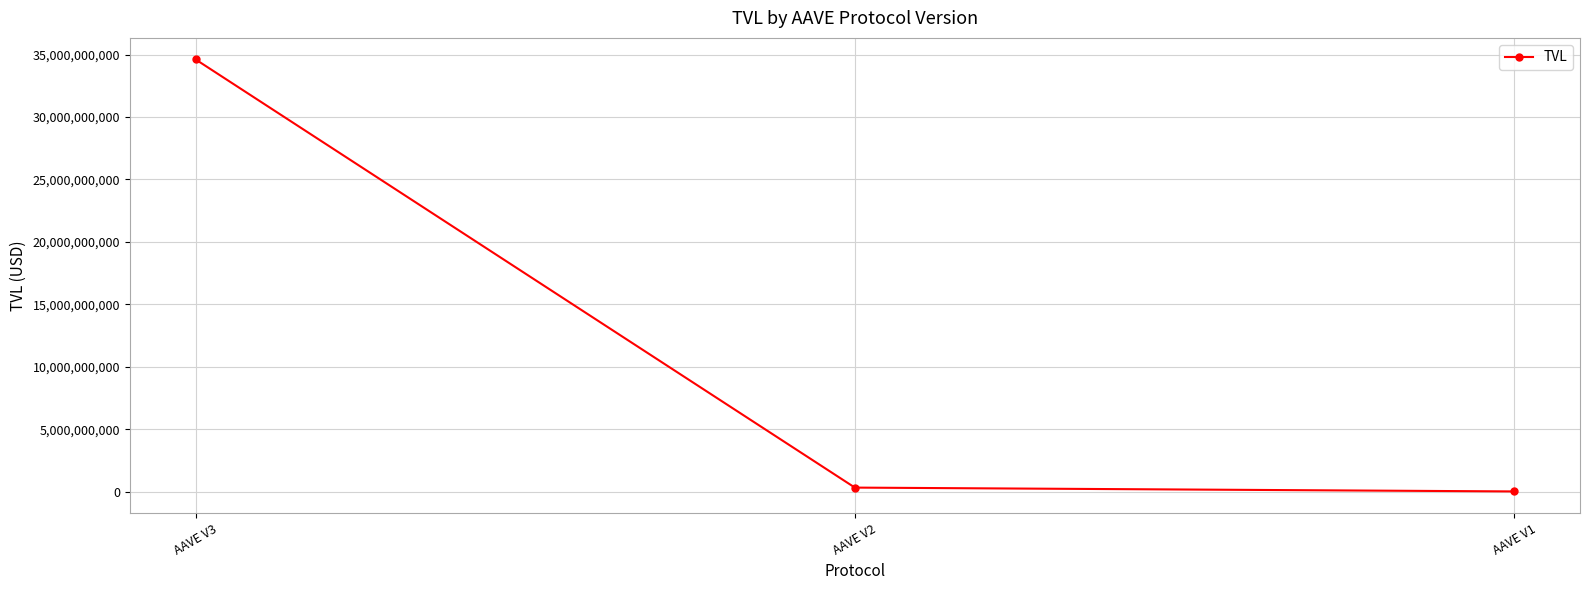

Reading left to right, list all the values displayed in this chart.

AAVE V3=34611887716.3	AAVE V2=320676728.1	AAVE V1=13862876.9